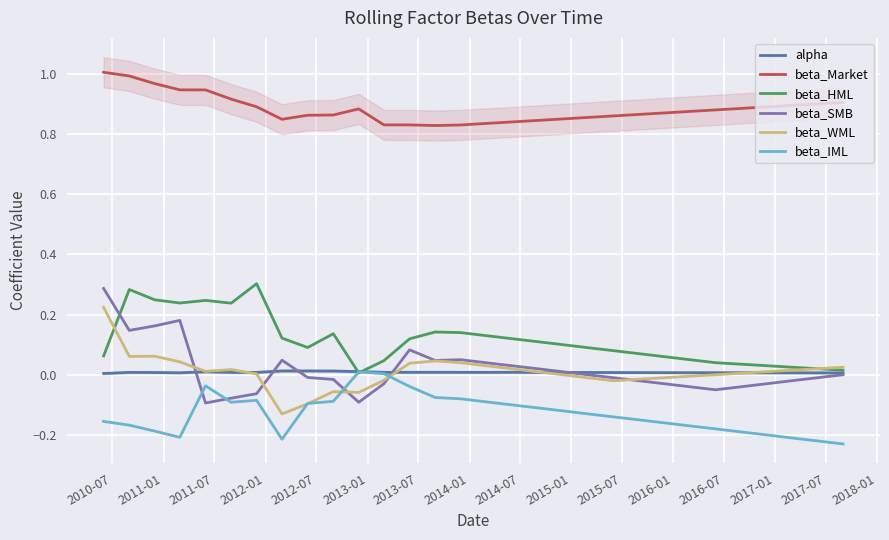

Count the alpha values in the range 0 to 1.

30